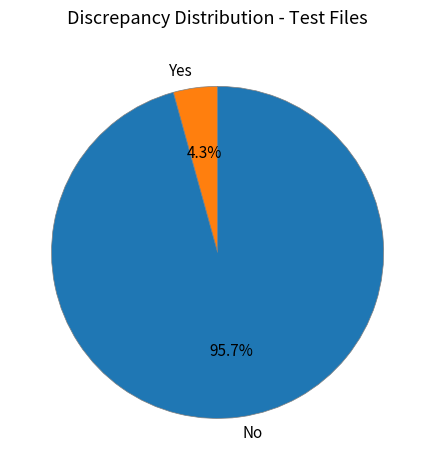

Which slice represents more than half of the pie?

No